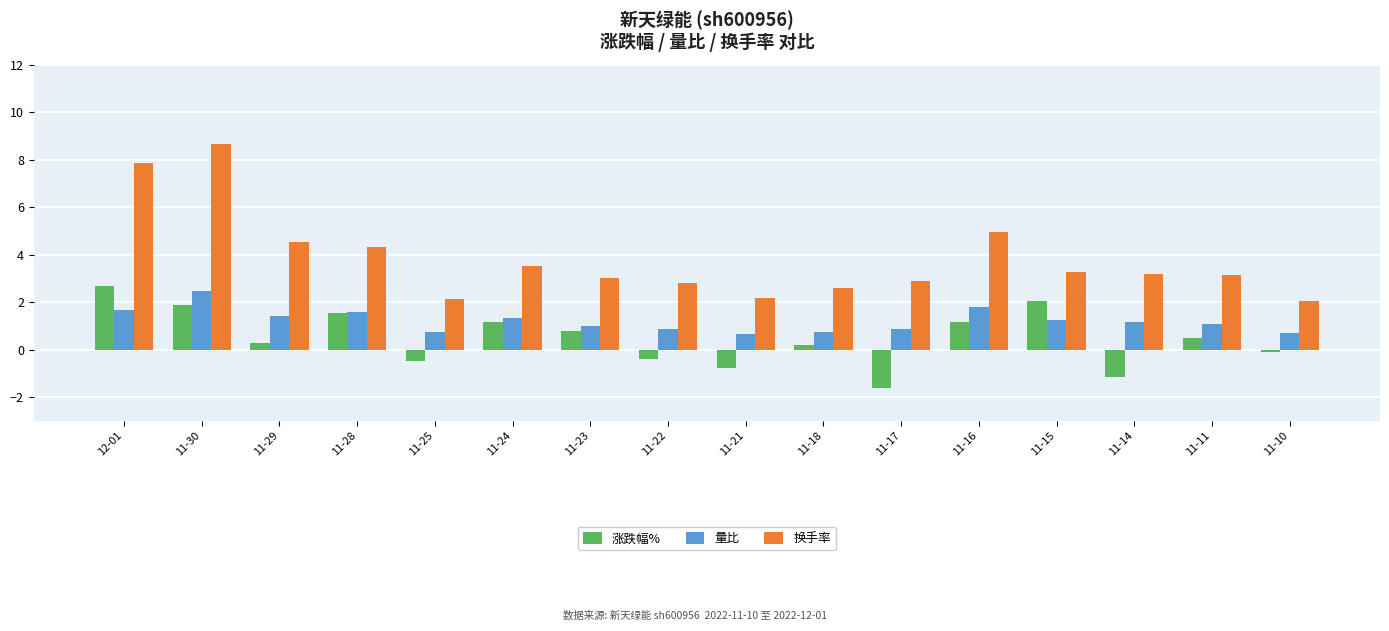

What are all the series names shown in the legend?

涨跌幅%, 量比, 换手率